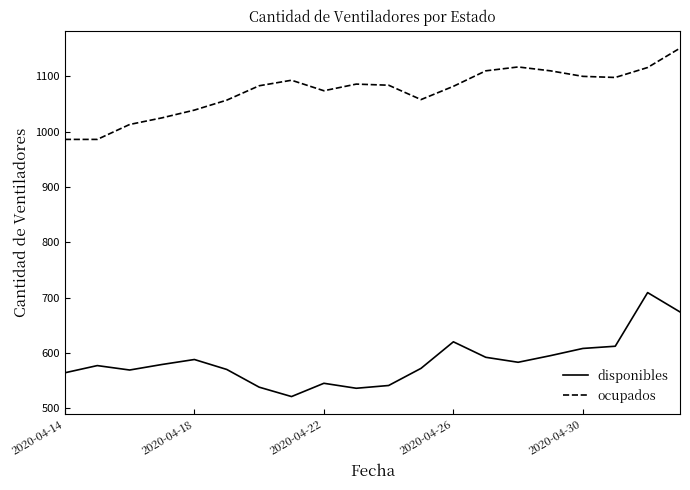

Which series has the largest total across all categories?

ocupados